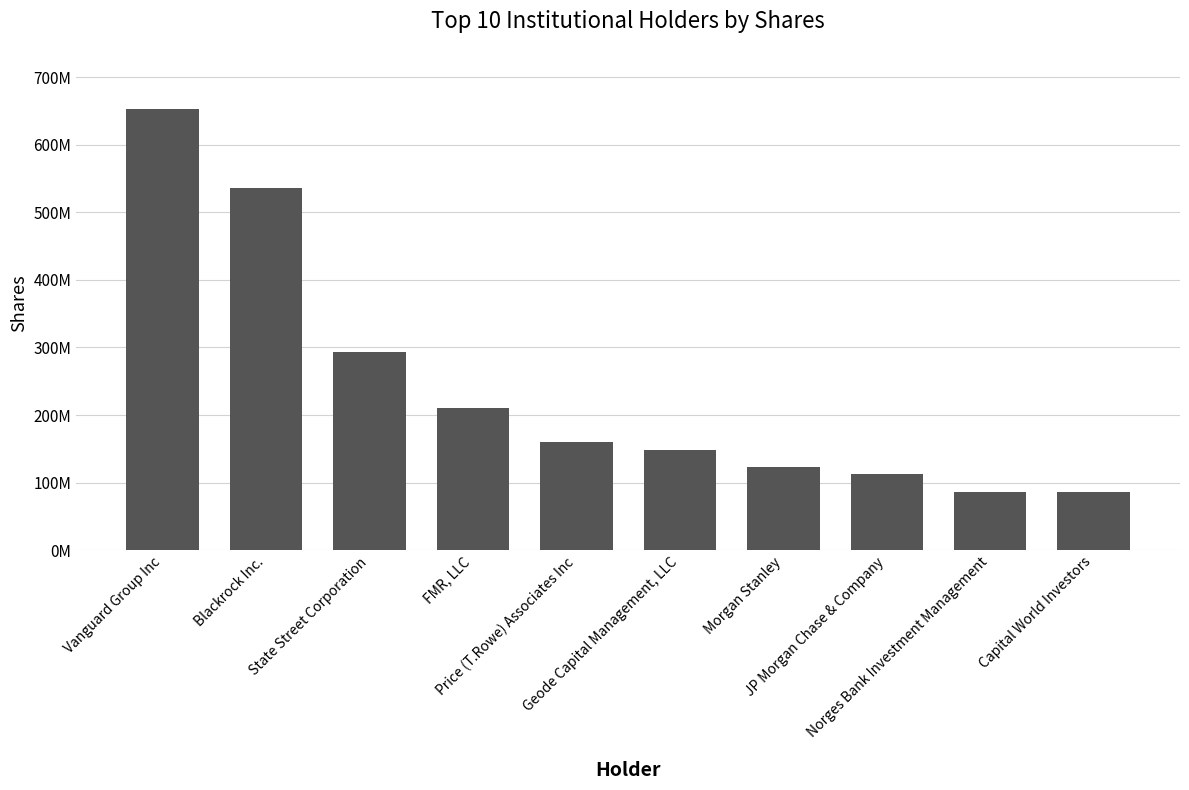

What is the greatest value displayed?

653247546